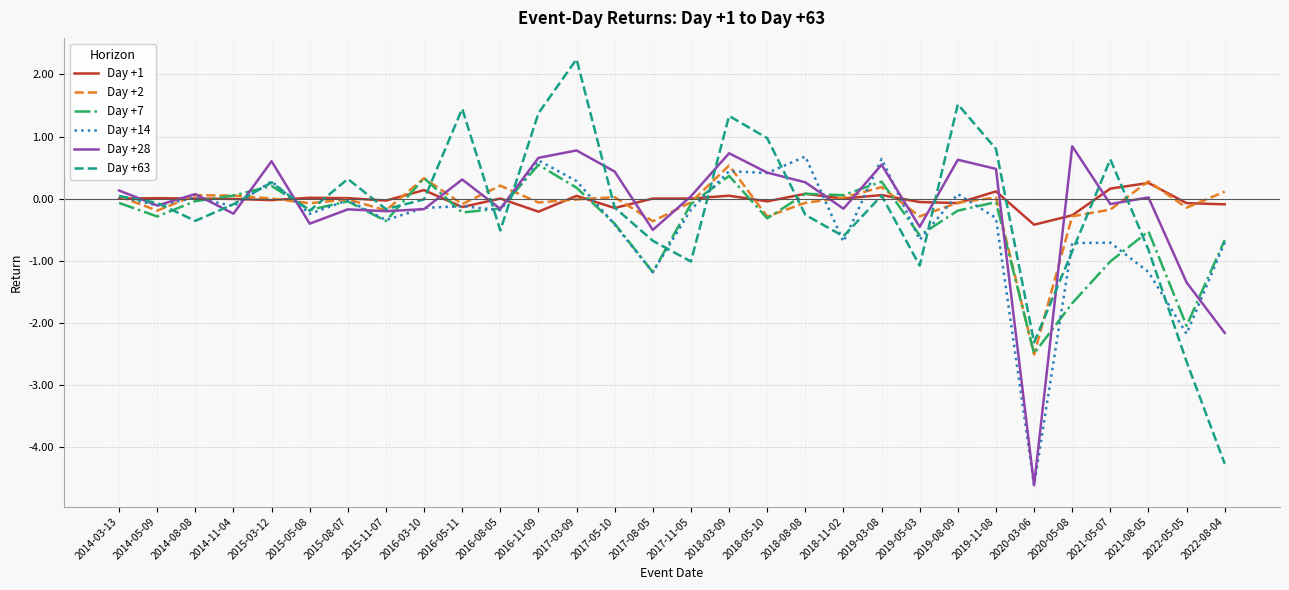

What are all the series names shown in the legend?

Day +1, Day +2, Day +7, Day +14, Day +28, Day +63